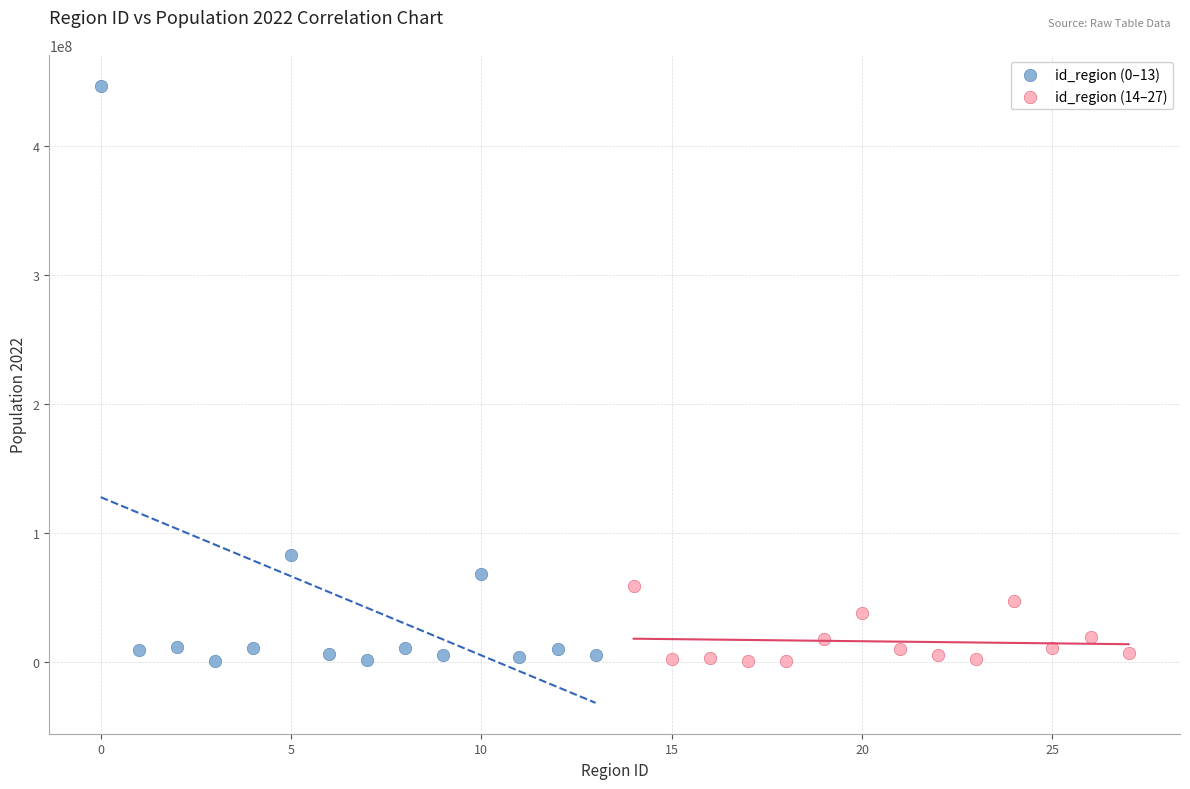

Which series contains the highest Y value?

id_region (0–13)